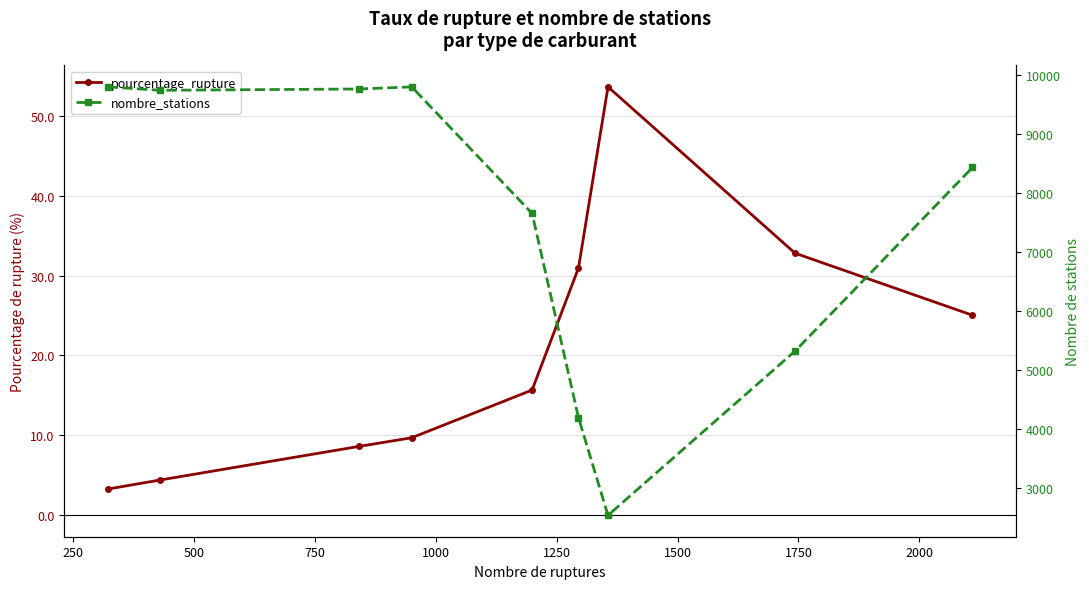

Is this an area chart (filled region under the line)?

No